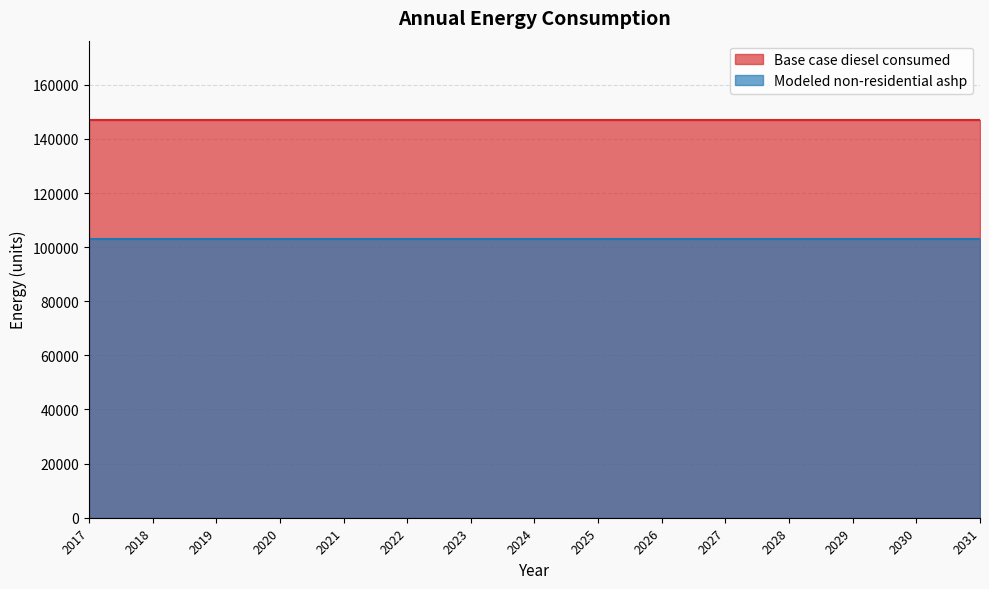

Which category has the lowest value across all series?

2017